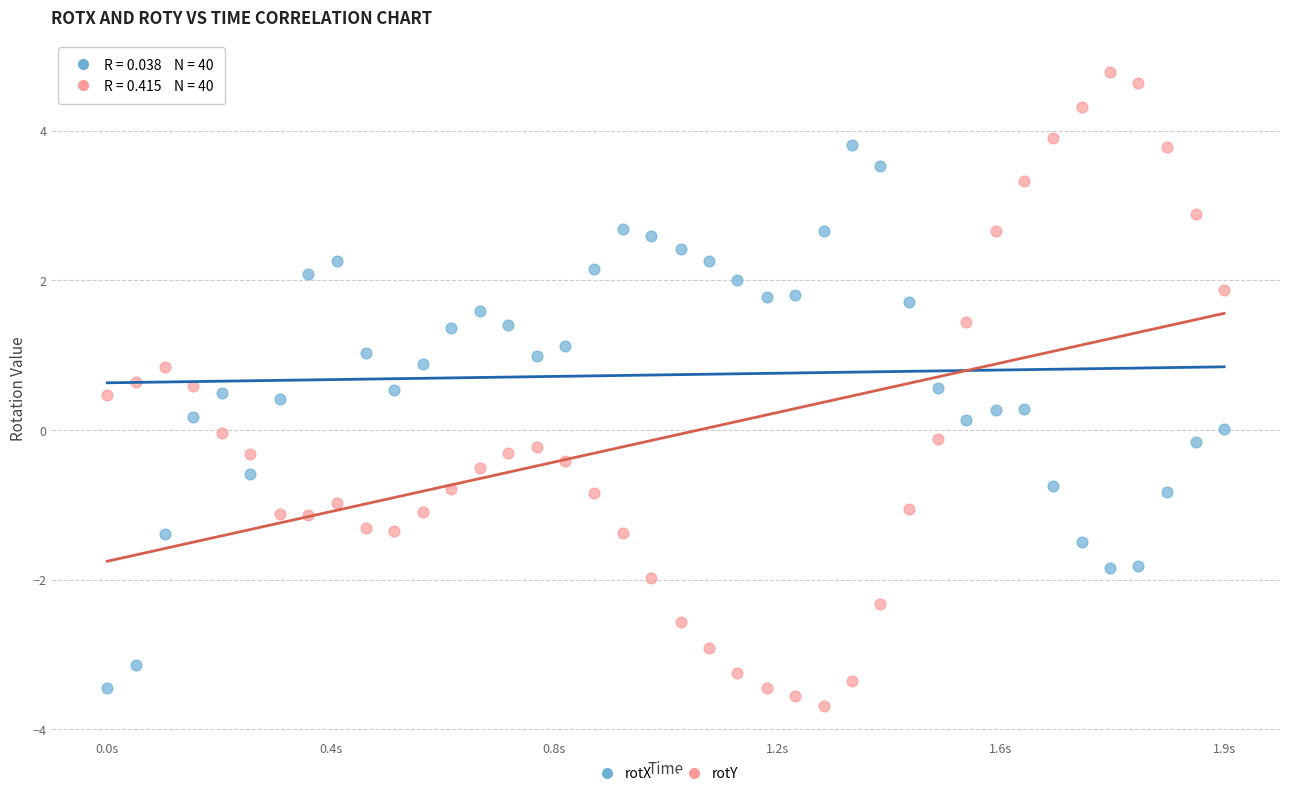

Which series has the widest spread of Y values?

rotY